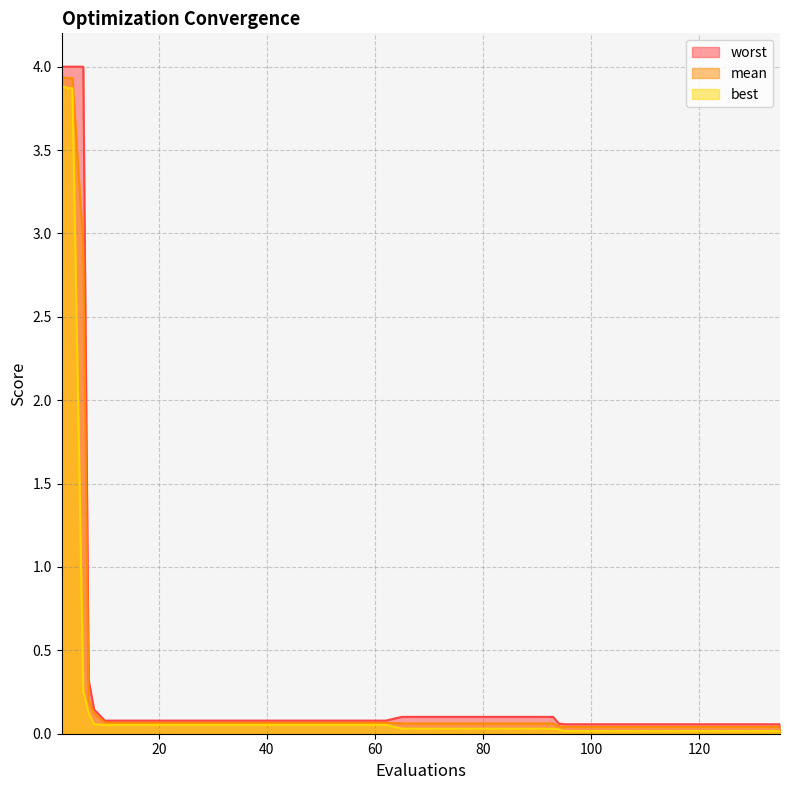

True or false: best and worst cross at least once.

False